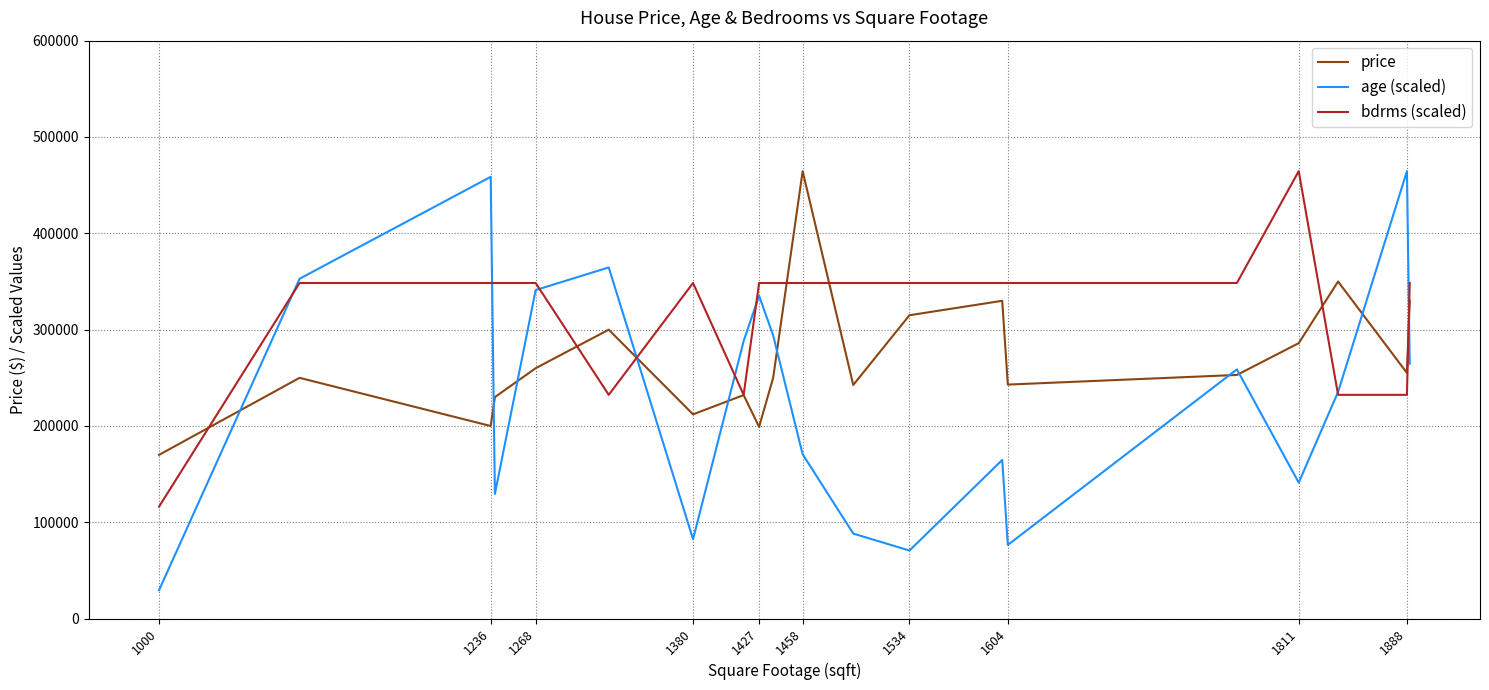

List the series in order of their overall mean, highest first.

bdrms (scaled), price, age (scaled)